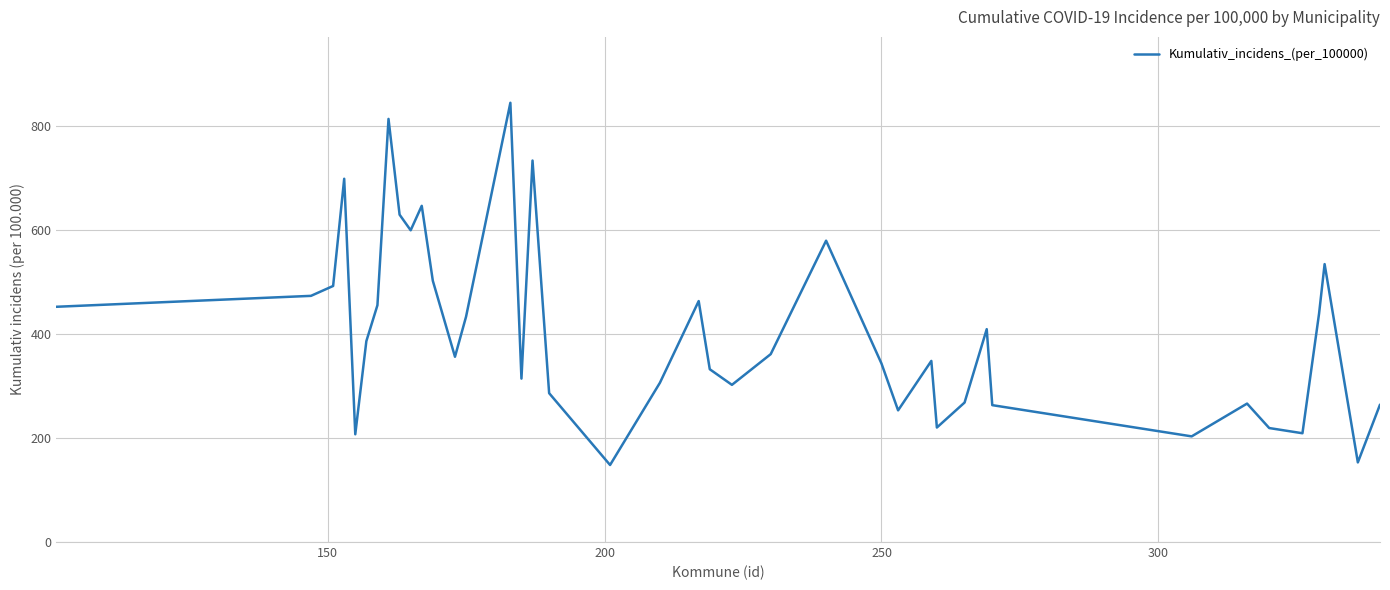

What is the greatest value displayed?

844